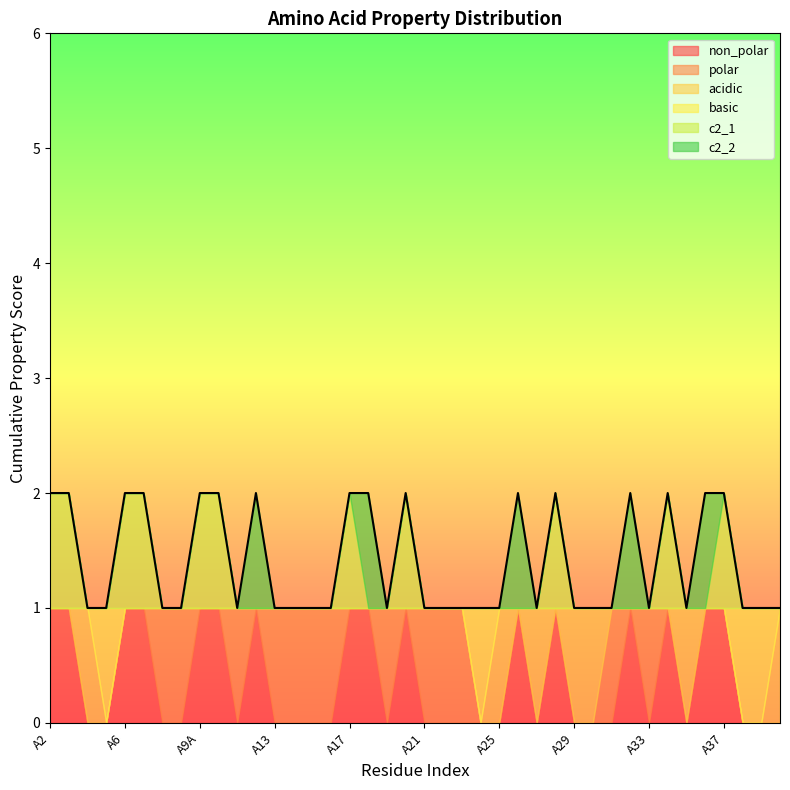

List the series in order of their peak value, lowest first.

non_polar, polar, acidic, basic, c2_1, c2_2